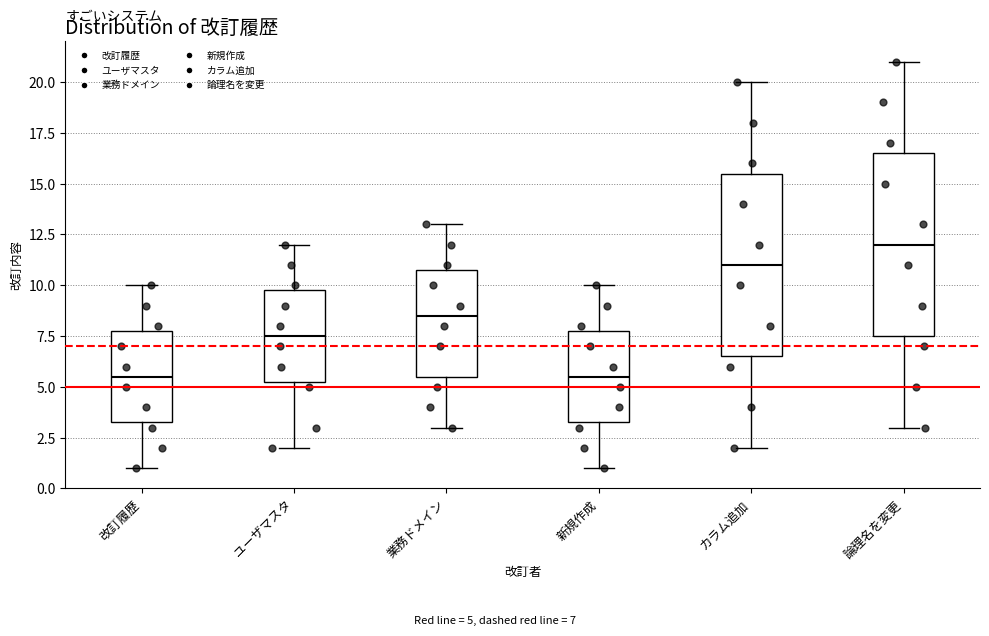

Reading left to right, read every box against the y-axis: the position of its median line, the range the box covers, and the ends of its whiskers. The values are not printed on the chart, so give them approximately, as read against the axis.

改訂履歴: median 5.5, box 3.5 to 8.0, whiskers 1.0 to 10.0
ユーザマスタ: median 7.5, box 5.5 to 10.0, whiskers 2.0 to 12.0
業務ドメイン: median 8.5, box 5.5 to 11.0, whiskers 3.0 to 13.0
新規作成: median 5.5, box 3.5 to 8.0, whiskers 1.0 to 10.0
カラム追加: median 11.0, box 6.5 to 15.5, whiskers 2.0 to 20.0
論理名を変更: median 12.0, box 7.5 to 16.5, whiskers 3.0 to 21.0